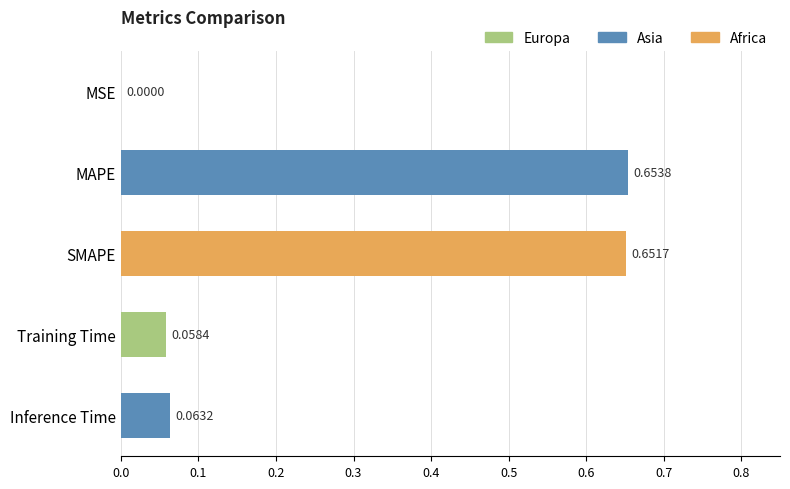

What is the sum of all values?

1.4